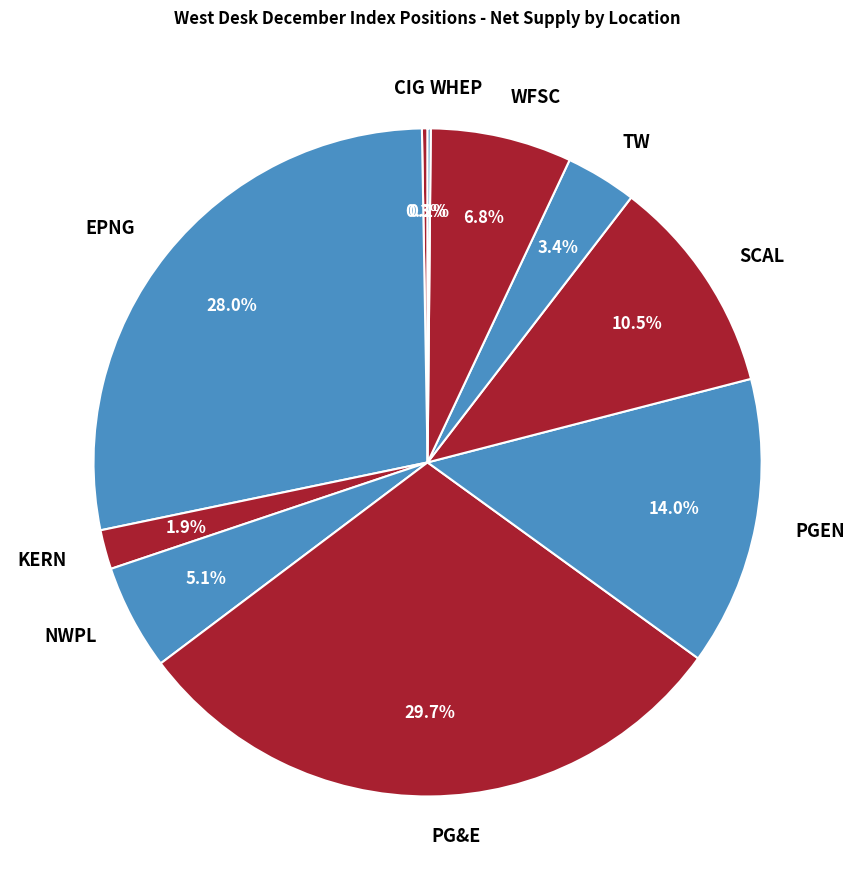

Combined, what portion of the pie is KERN and WFSC?

8.7%